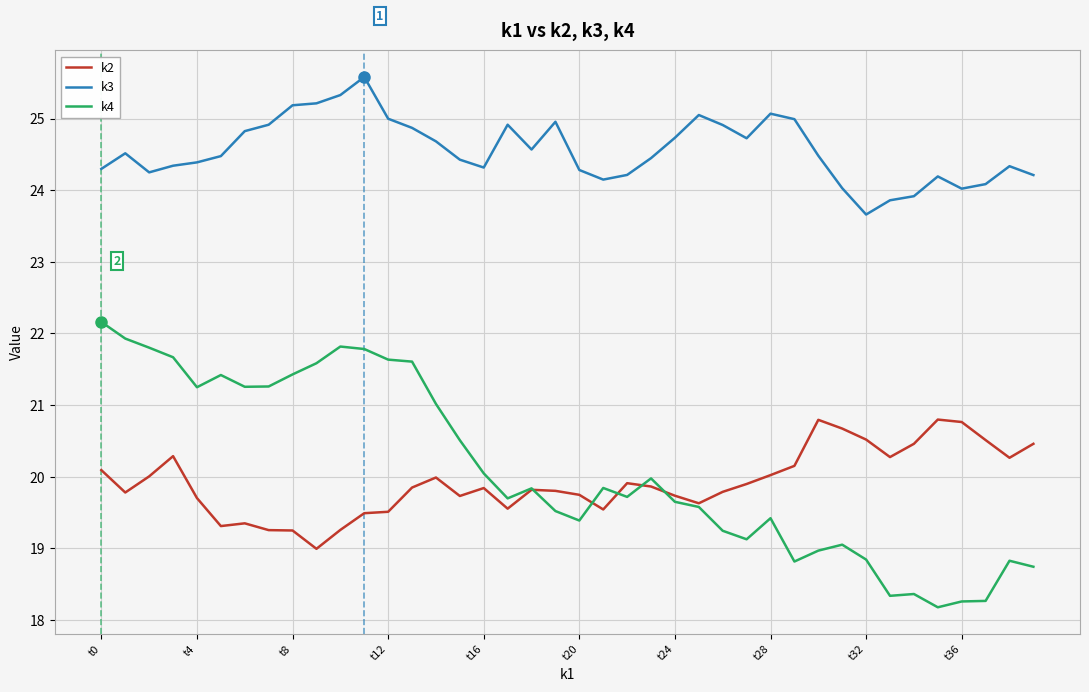

What is the maximum value for k4?

22.2